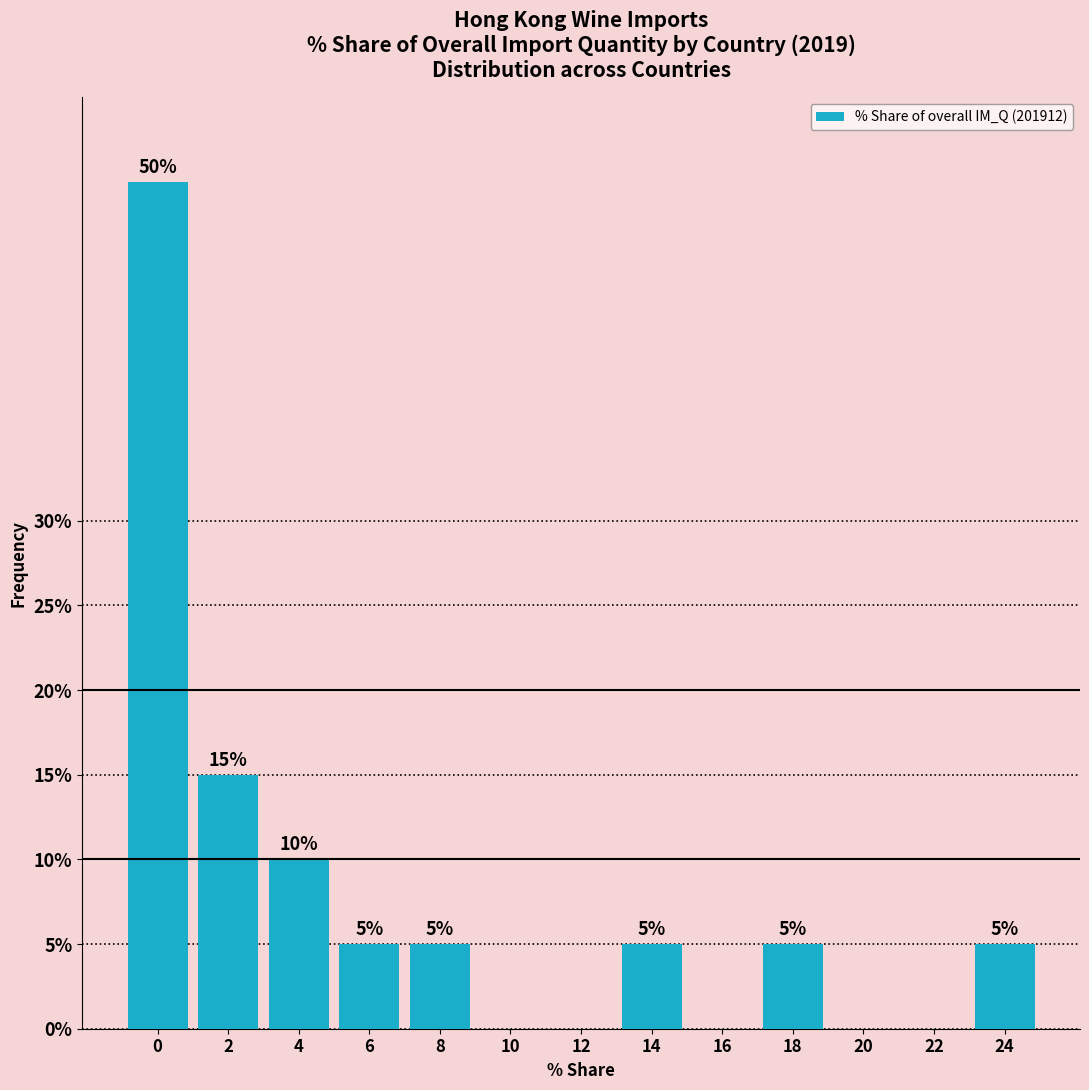

Reading left to right, extract all data points from this chart.

0=50	2=15	4=10	6=5	8=5	10=0	12=0	14=5	16=0	18=5	20=0	22=0	24=5